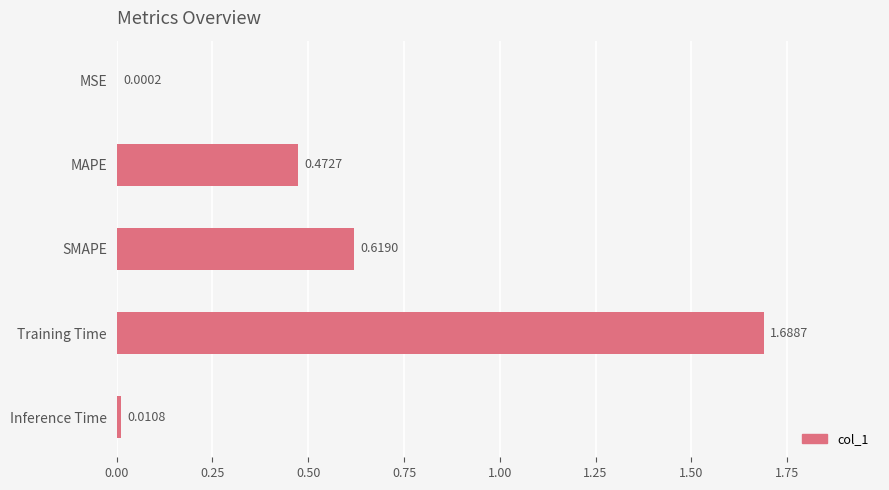

Which label corresponds to the largest value in the chart?

Training Time